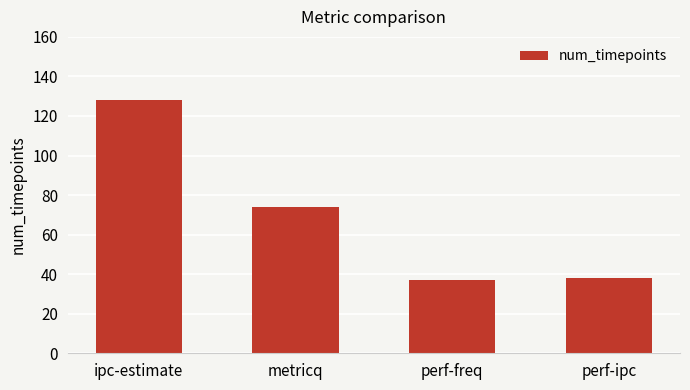

What is the difference between the second highest and minimum values?

37